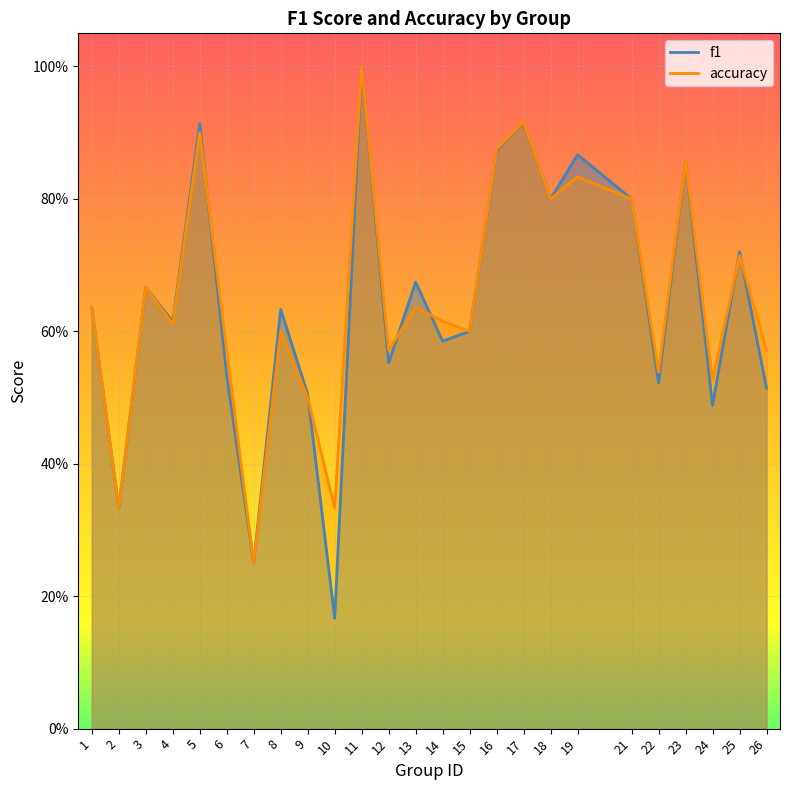

After their last crossing, which series has the higher values: f1 or accuracy?

accuracy